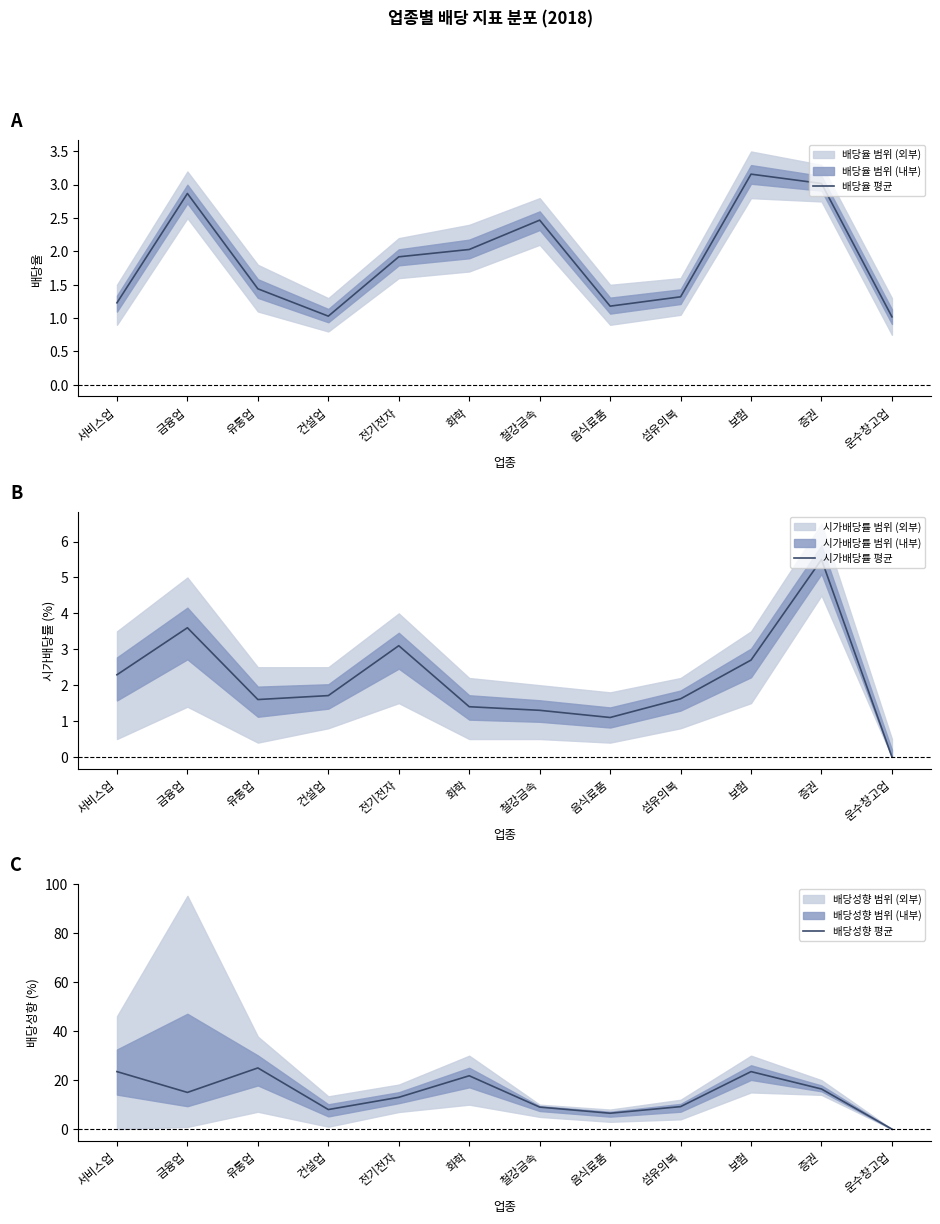

True or false: 배당율 평균 and 시가배당률 평균 cross at least once.

True